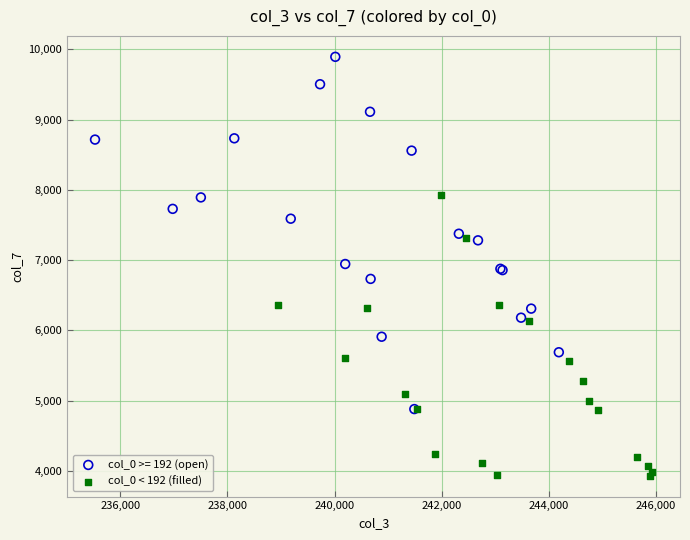

Which series reaches the minimum Y coordinate?

col_0 < 192 (filled)